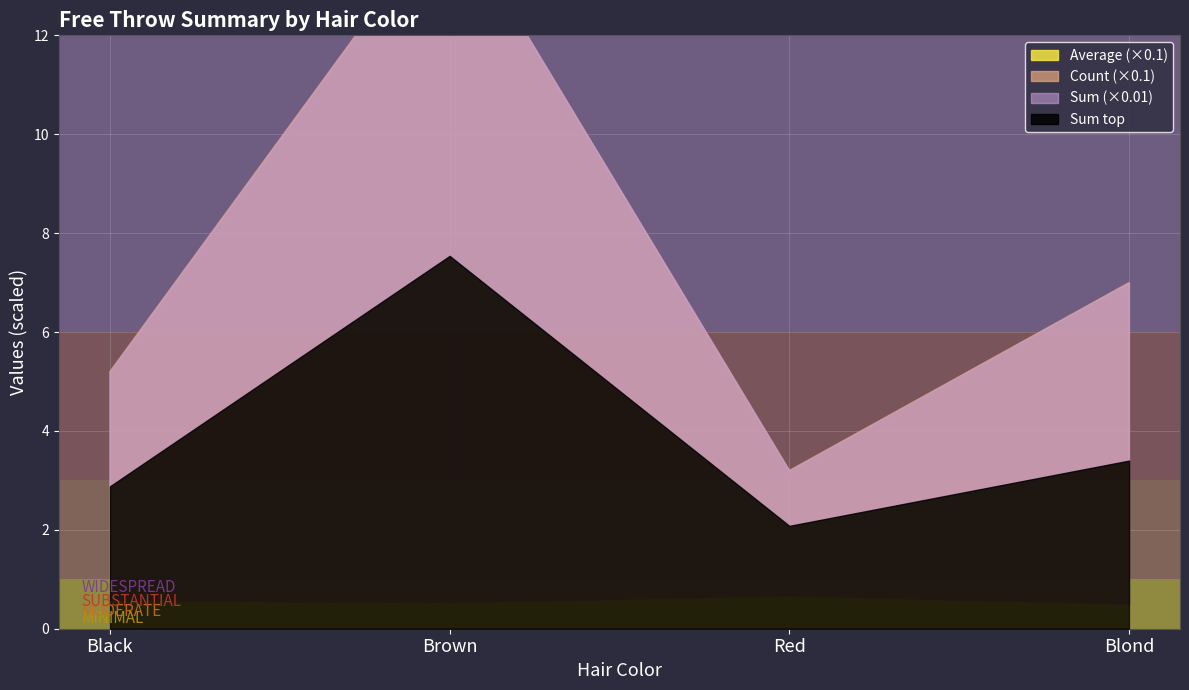

Where does the Sum series first go above 340?

1